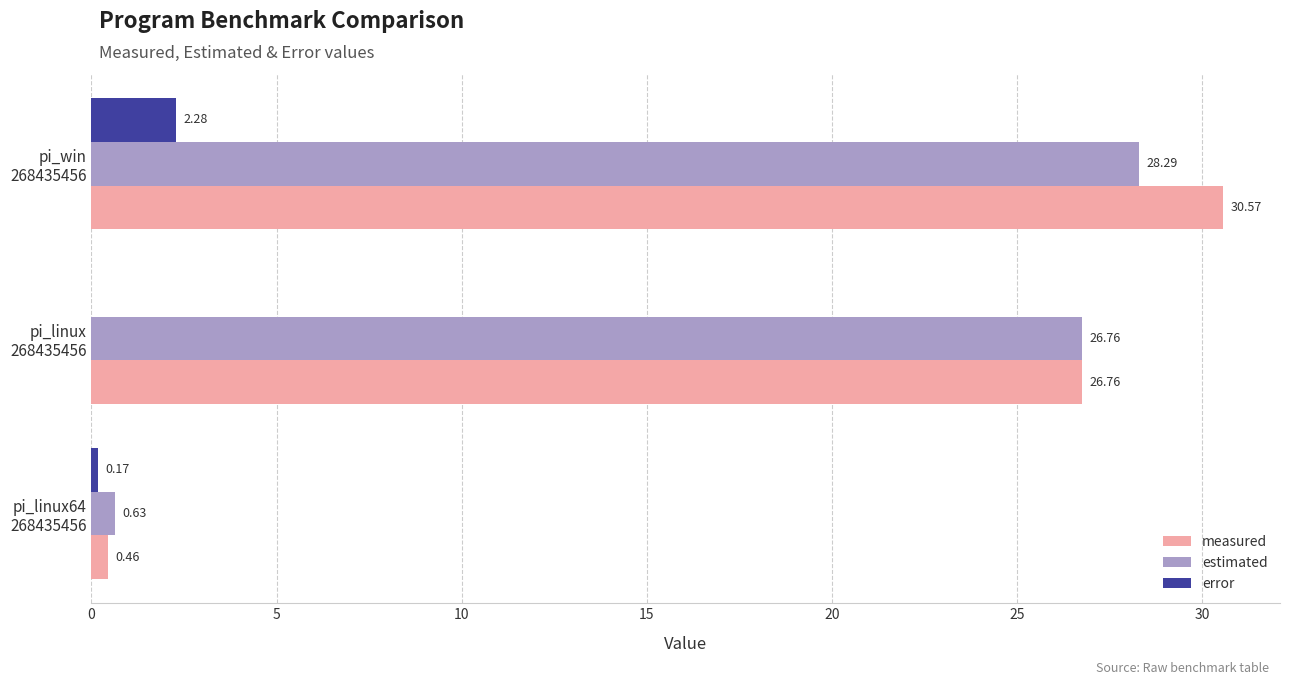

Which series has the largest total across all categories?

measured